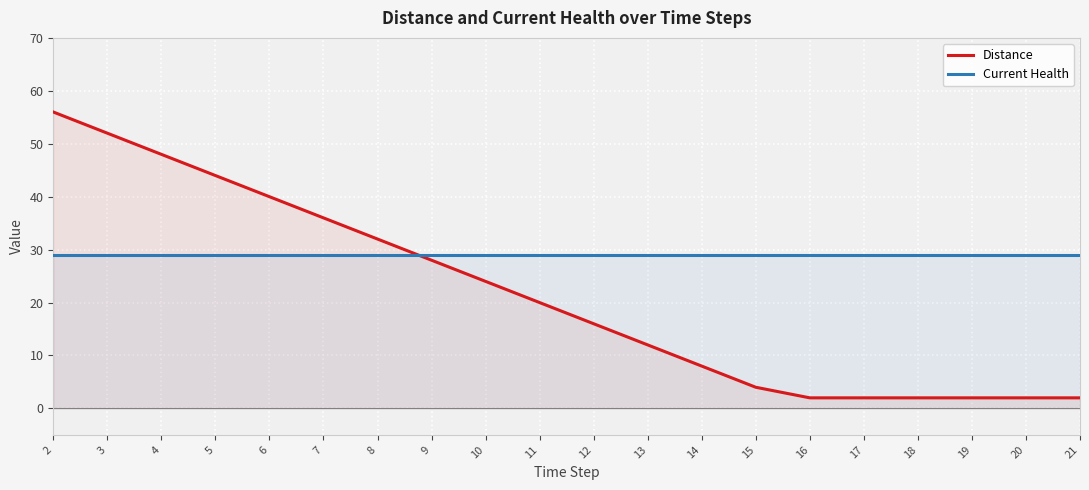

What are all the series names shown in the legend?

Distance, Current Health